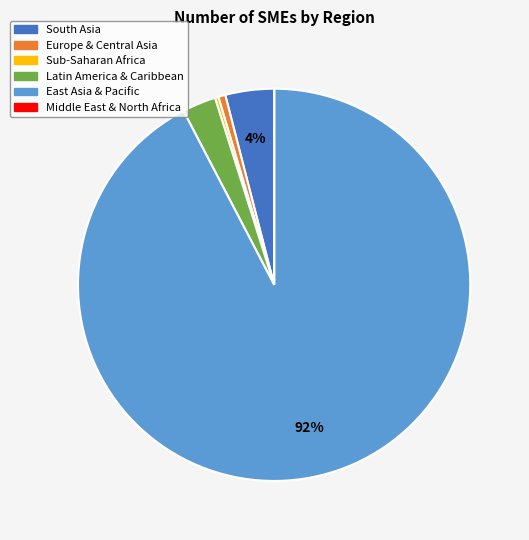

Between Latin America & Caribbean and South Asia, which is larger?

South Asia